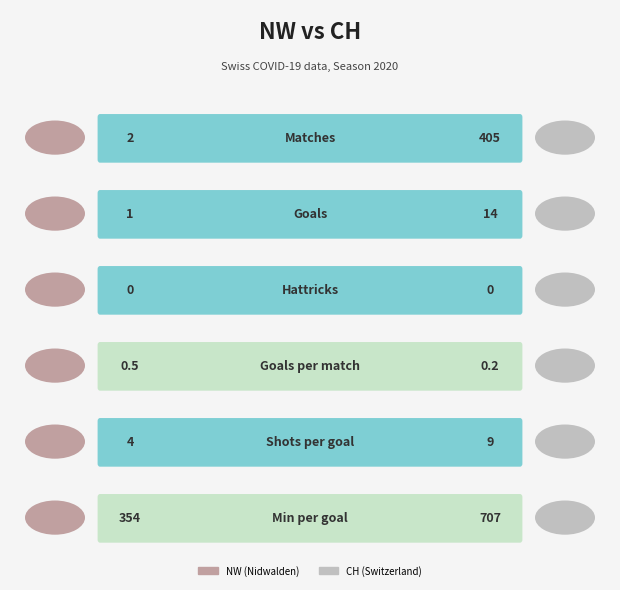

Is it true that NW equals 2.0 at 0?

True